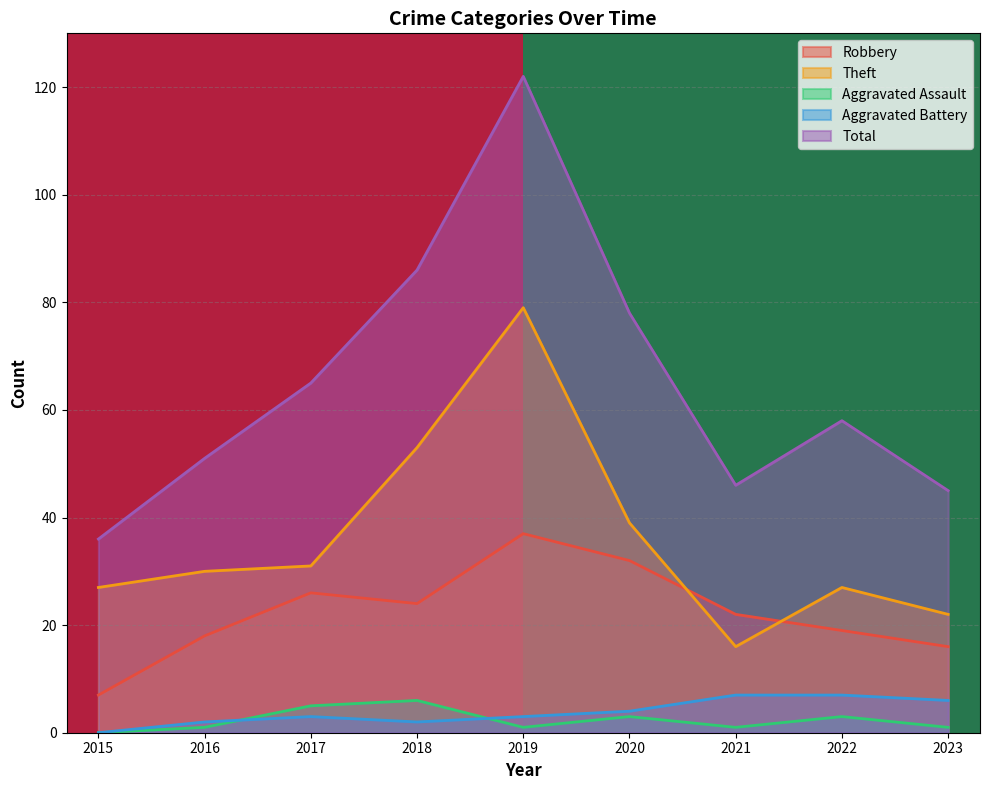

What is the highest value of the Aggravated Assault series?

6